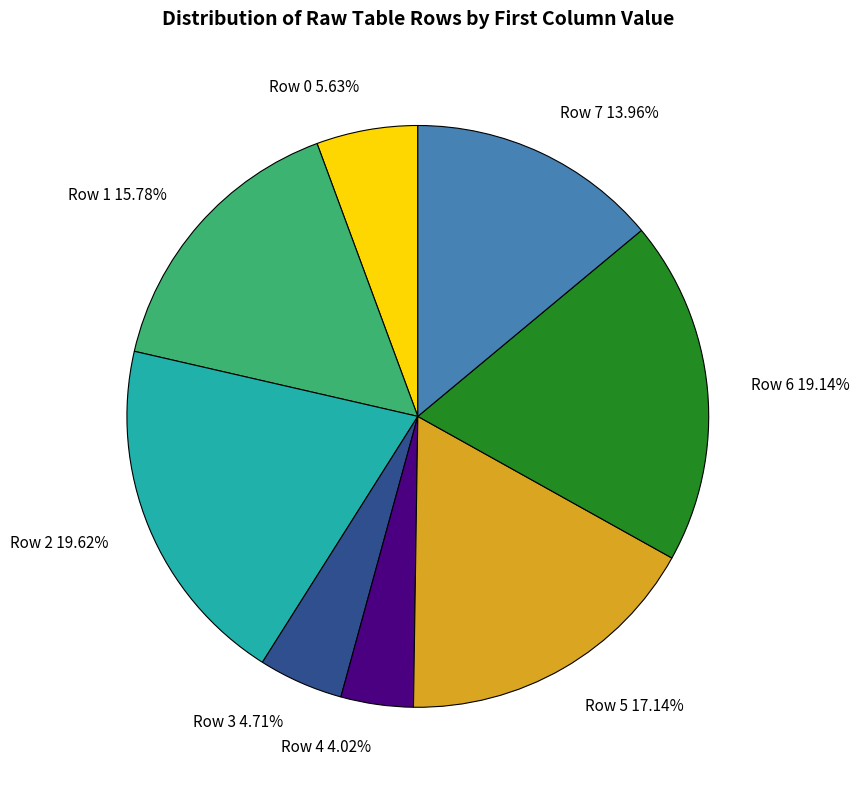

Approximately how many times larger is the value at Row 4 4.02% compared to Row 3 4.71%?

0.9